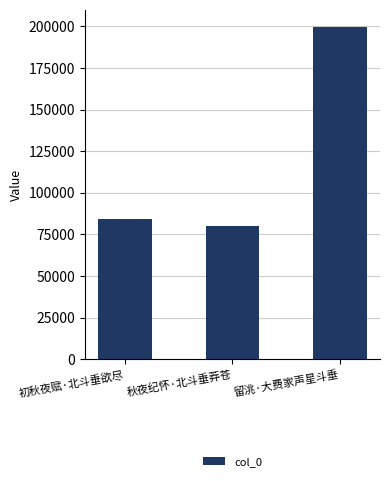

Which label corresponds to the largest value in the chart?

留洮·大费家声星斗垂